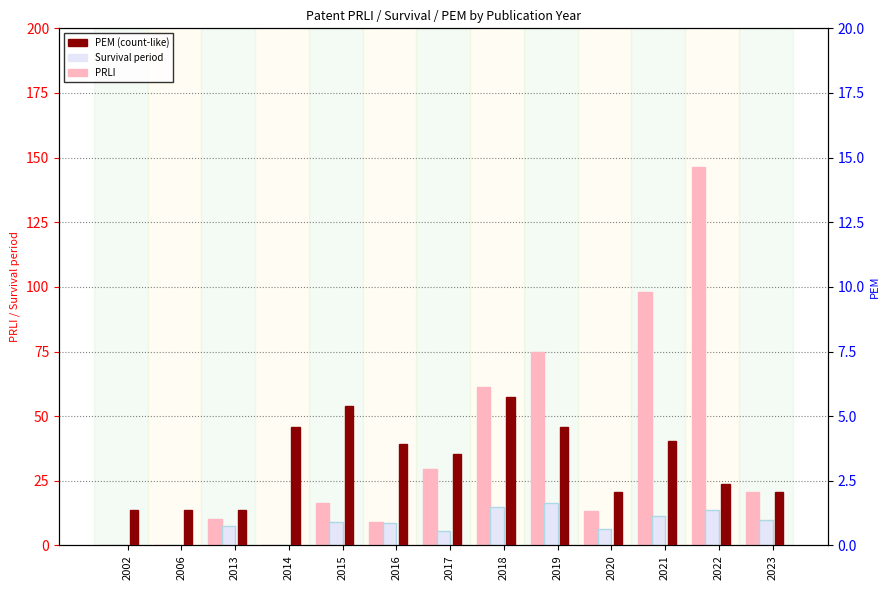

How many groups of bars are there?

13